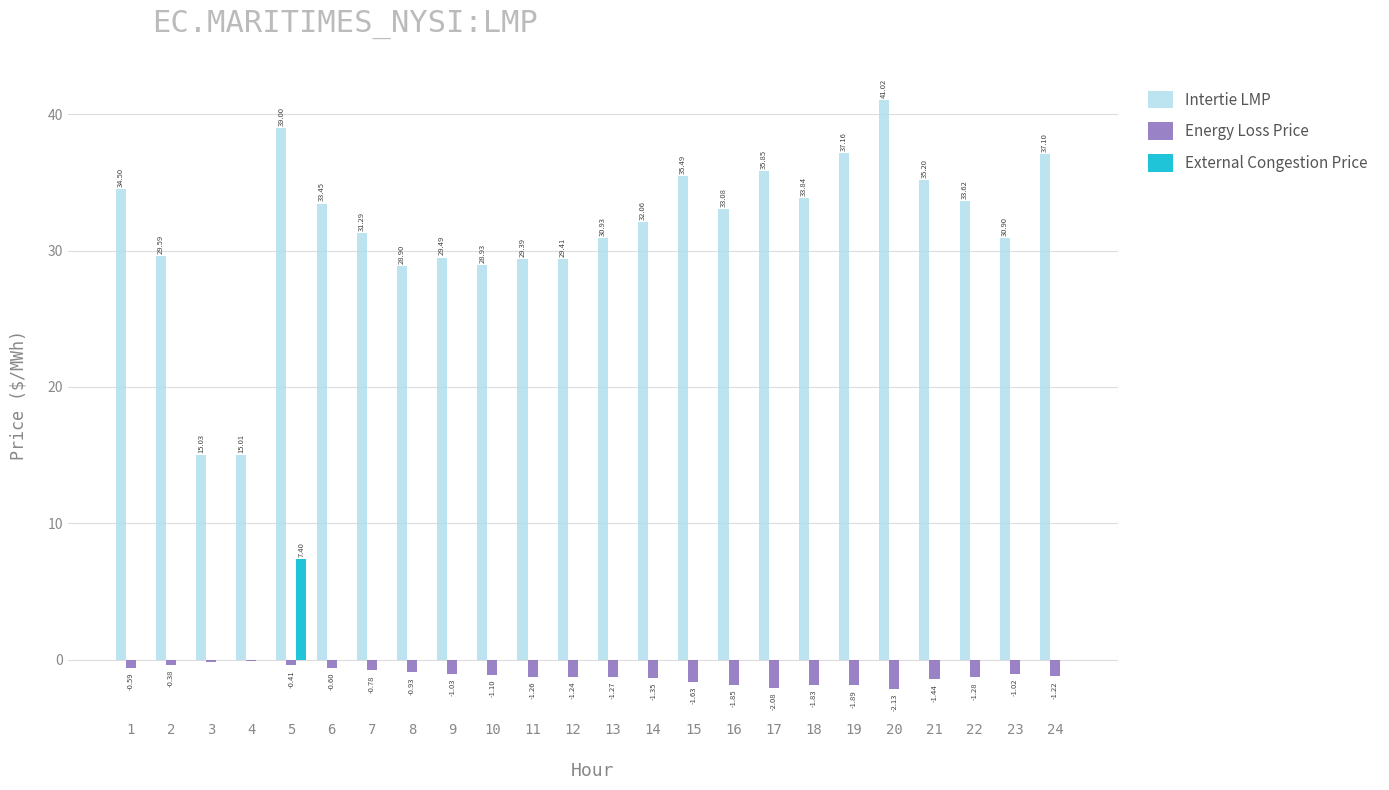

What is the highest value of the External Congestion Price series?

7.4